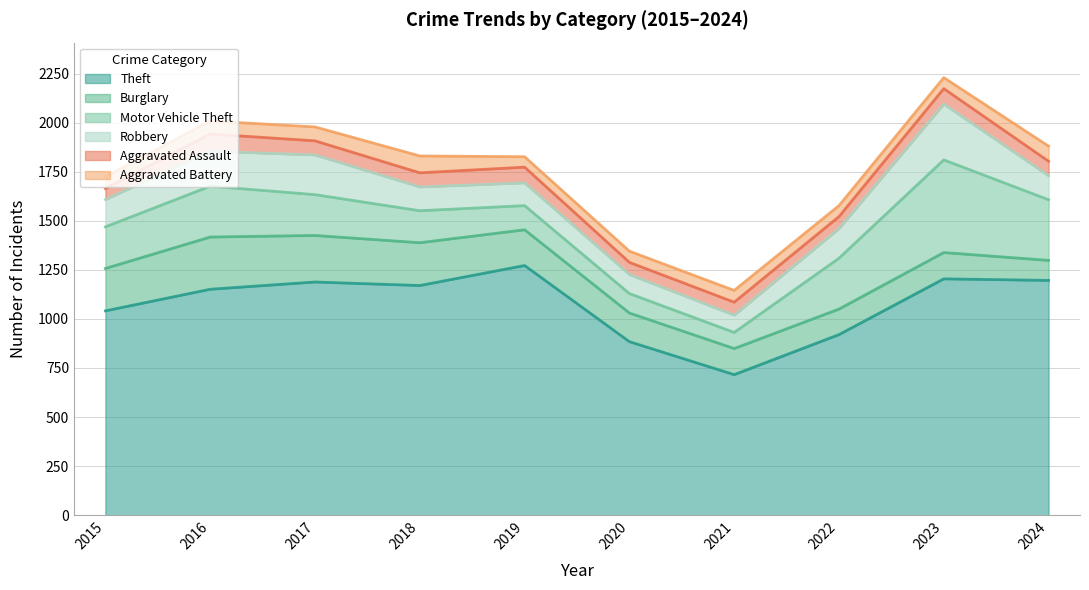

True or false: Aggravated Assault and Motor Vehicle Theft intersect in this chart.

False